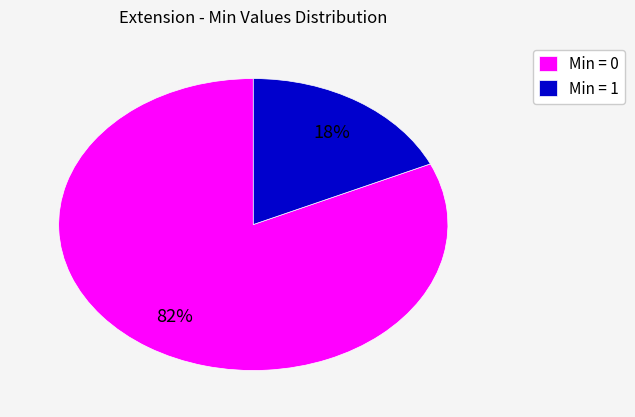

Does Min = 1 account for over 50% of the chart?

No